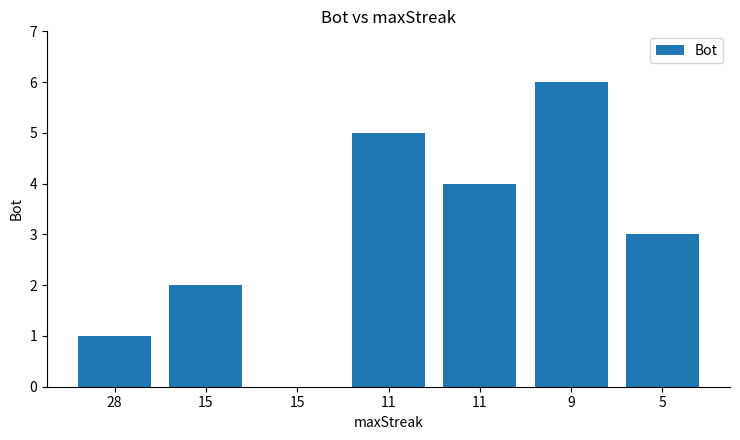

Count the number of data series in this chart.

1